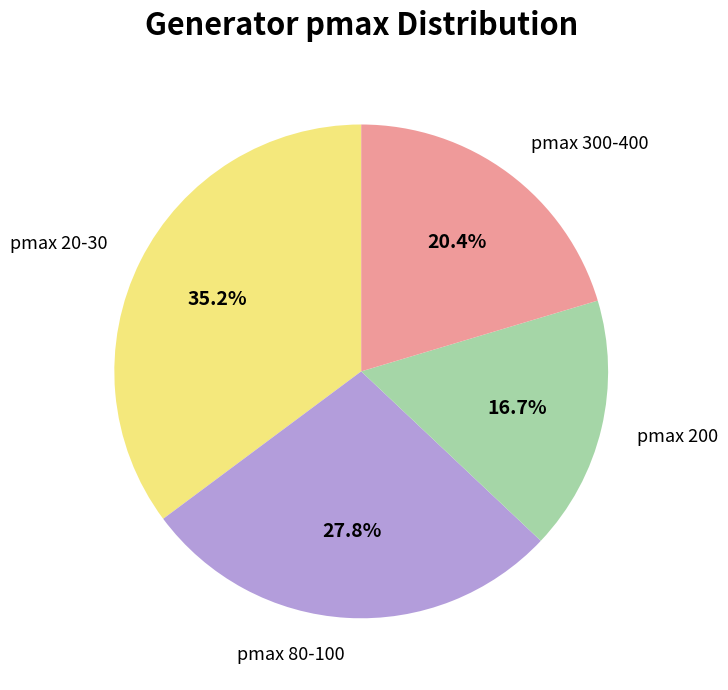

Which category has the biggest portion of the pie?

pmax 20-30